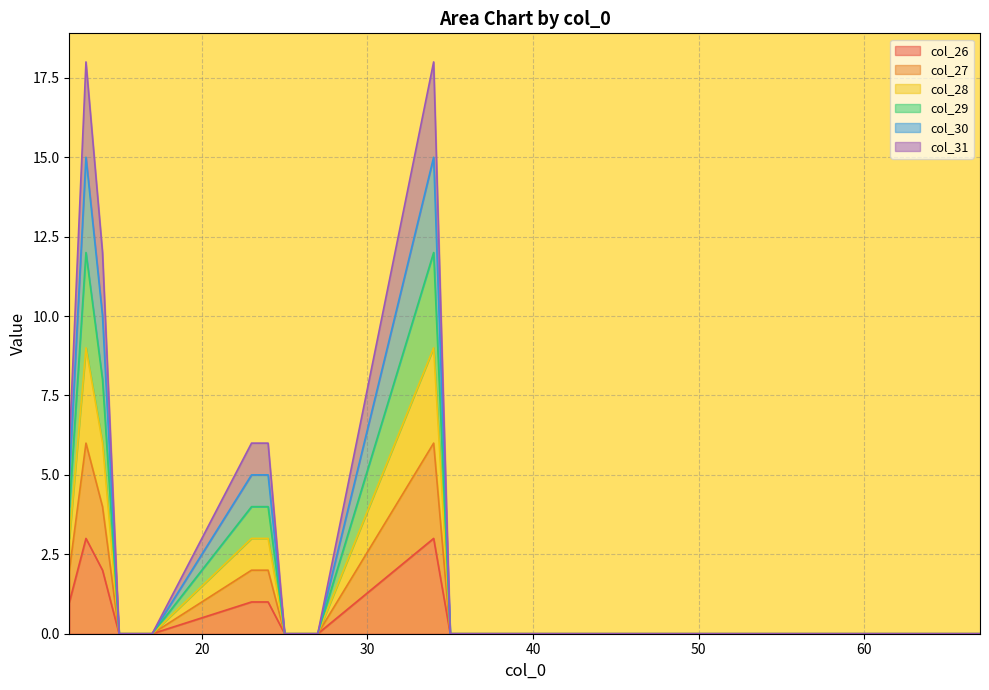

At which category does the chart reach its minimum across all series?

15